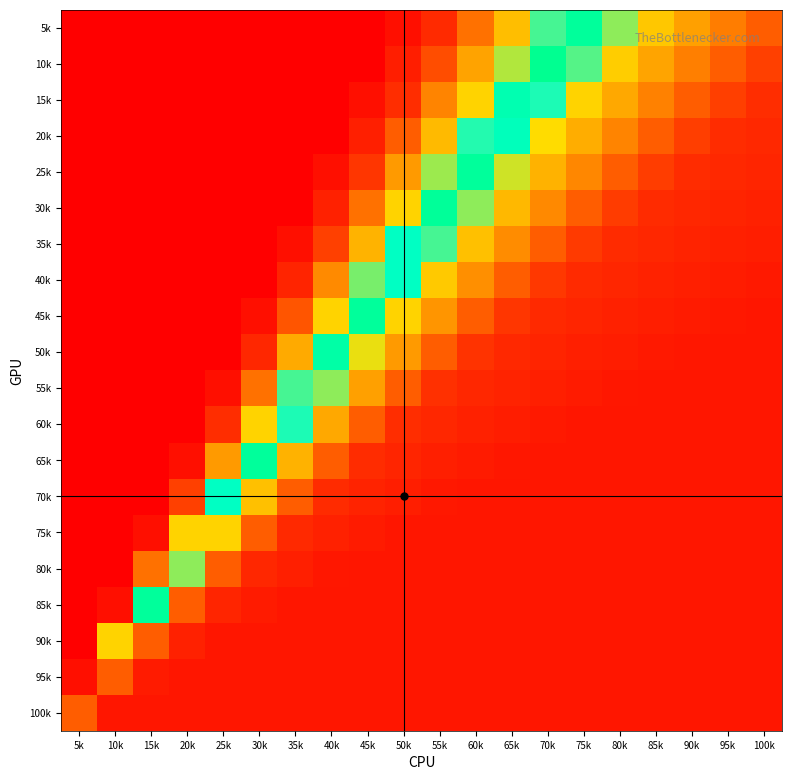

How many series are shown in this chart?

20